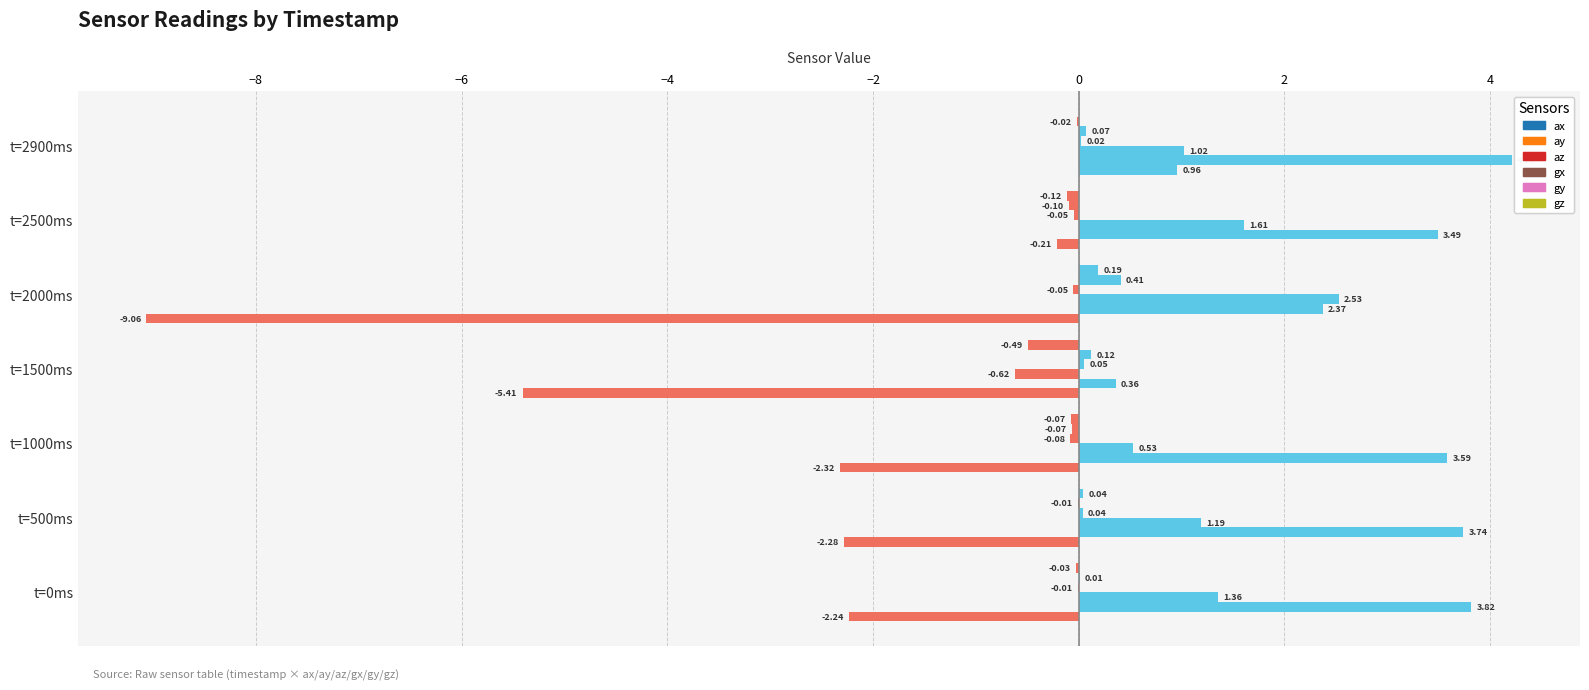

Reading left to right, extract all data points from this chart.

ax: -2.2	-2.3	-2.3	-5.4	-9.1	-0.2	1.0
ay: 3.8	3.7	3.6	0.4	2.4	3.5	4.2
az: 1.4	1.2	0.5	-0.6	2.5	1.6	1.0
gx: -0.0	0.0	-0.1	0.1	-0.1	-0.0	0.0
gy: 0.0	-0.0	-0.1	0.1	0.4	-0.1	0.1
gz: -0.0	0.0	-0.1	-0.5	0.2	-0.1	-0.0